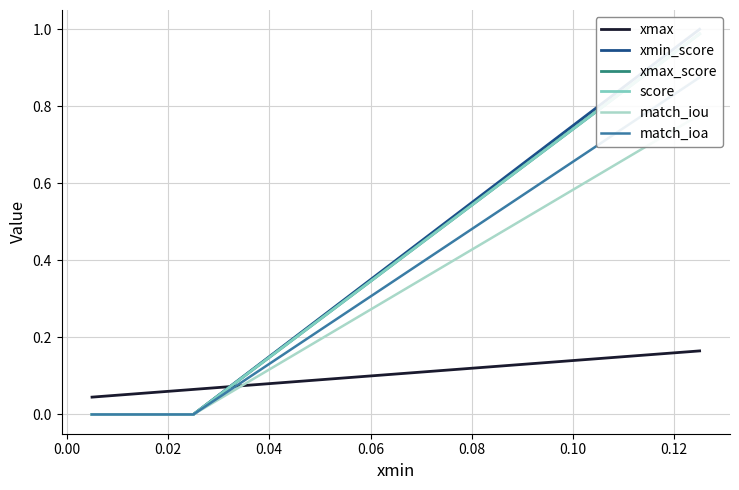

At 0.02, list the series in order from largest to smallest.

xmax, xmax_score, xmin_score, score, match_iou, match_ioa